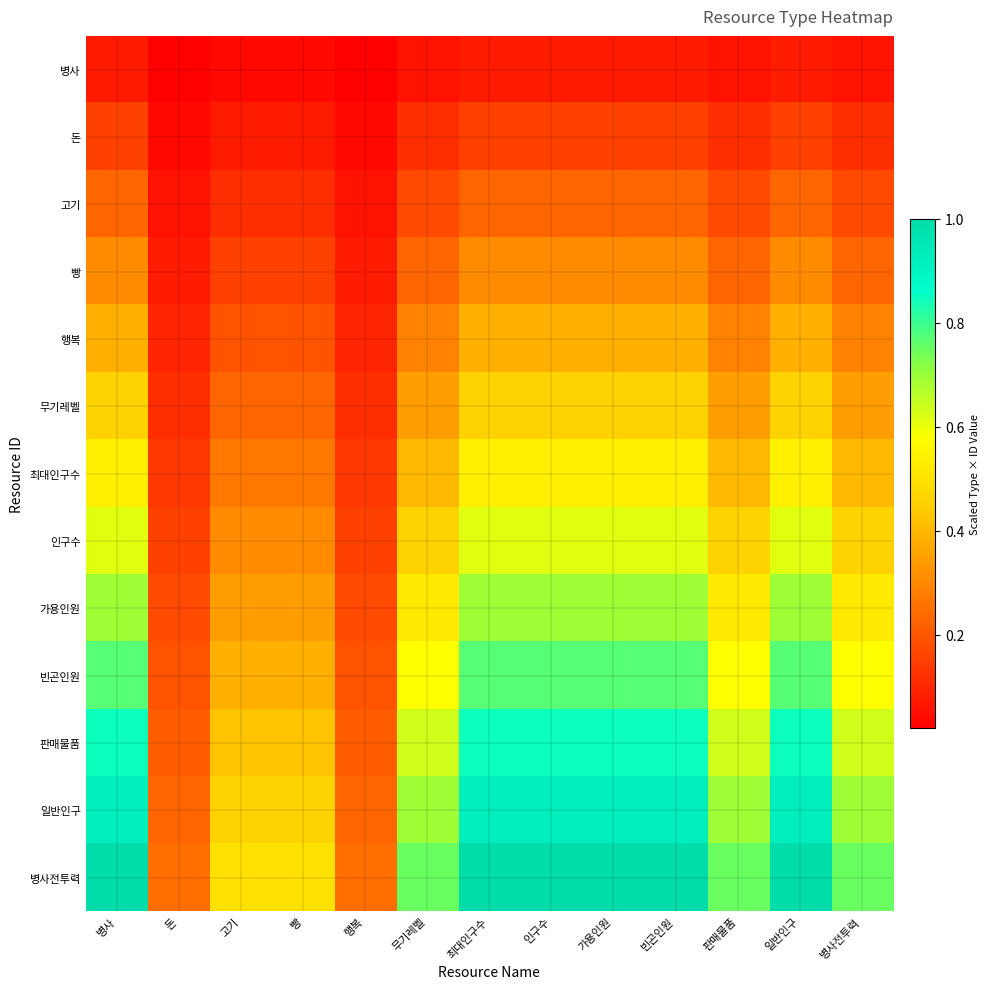

What is the total value across all series at 판매물품?

5.2